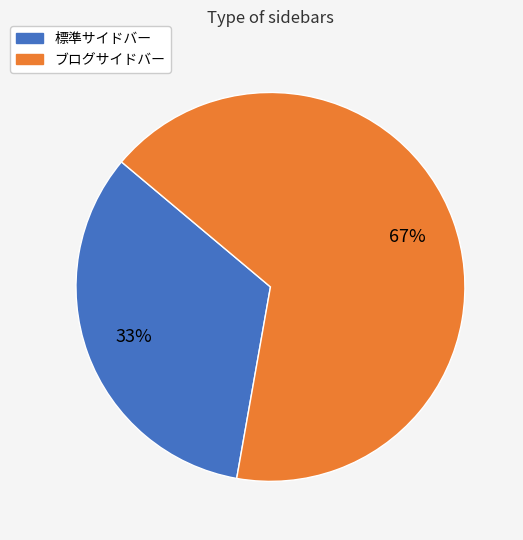

The 標準サイドバー slice represents 33% of the pie. True or false?

True